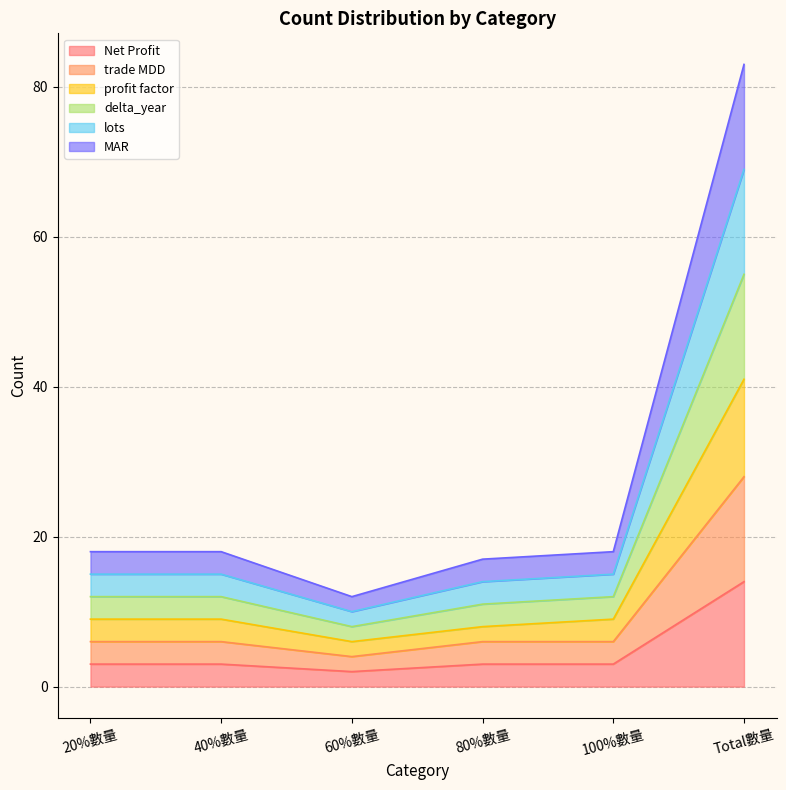

The value of trade MDD at 100%數量 is 6. True or false?

True